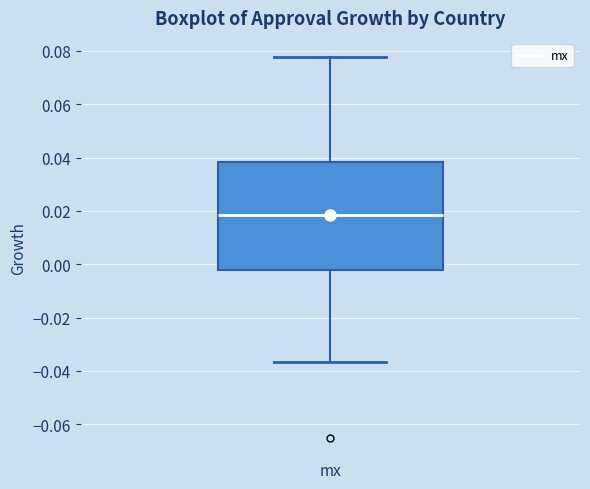

Transcribe this box plot: give where the median line is, the range the box spans, and where the two whiskers end, as read against the y-axis. The values are not printed on the chart, so give them approximately, as read against the axis.

median 0.018, box -0.002 to 0.038, whiskers -0.036 to 0.078